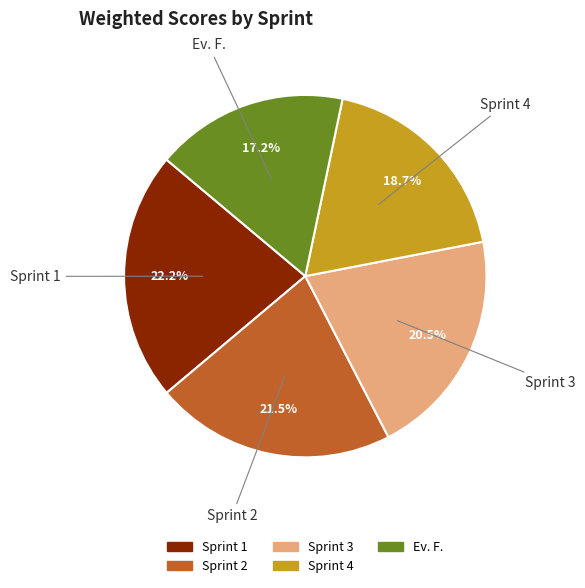

To the nearest percent, what is the average slice percentage?

20%